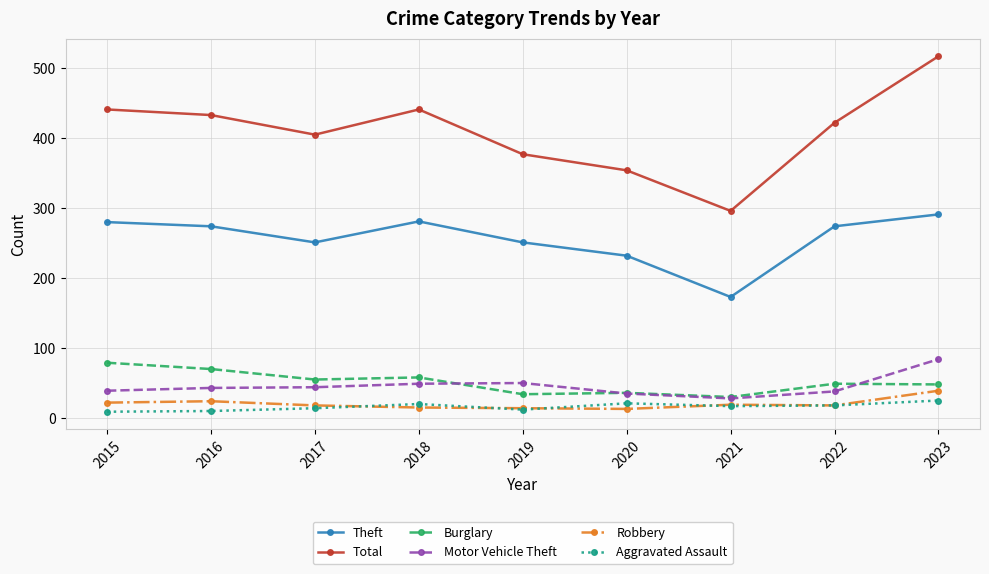

What is the average value of the Theft series?

256